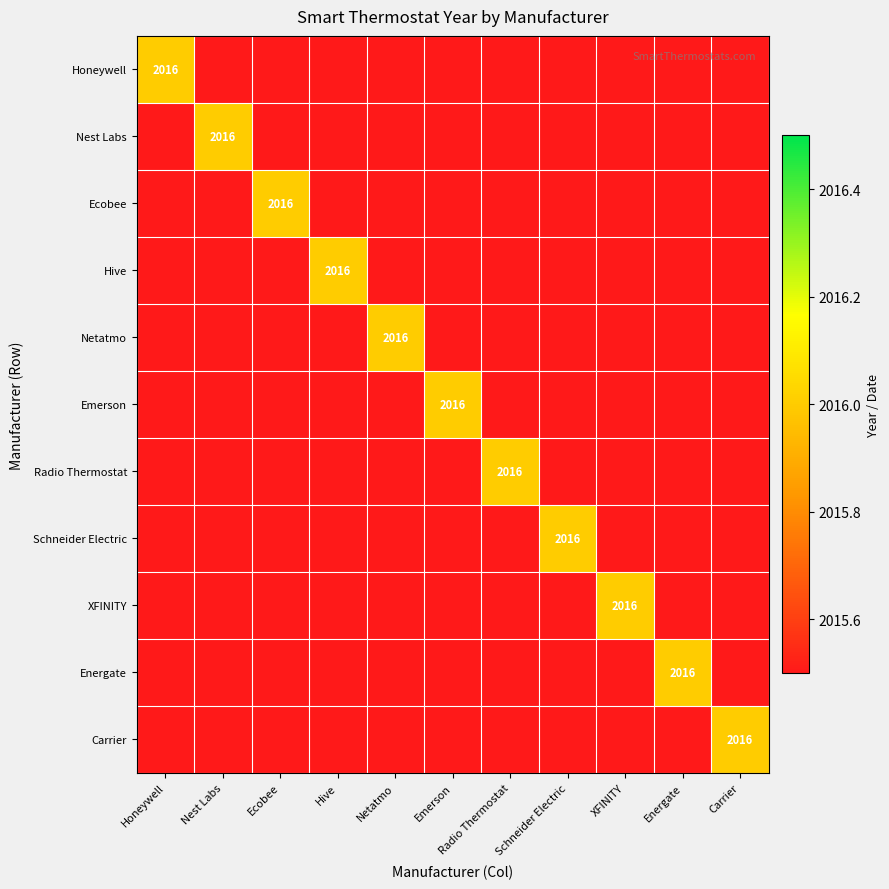

What is the difference between the Emerson values at Hive and Emerson?

2016